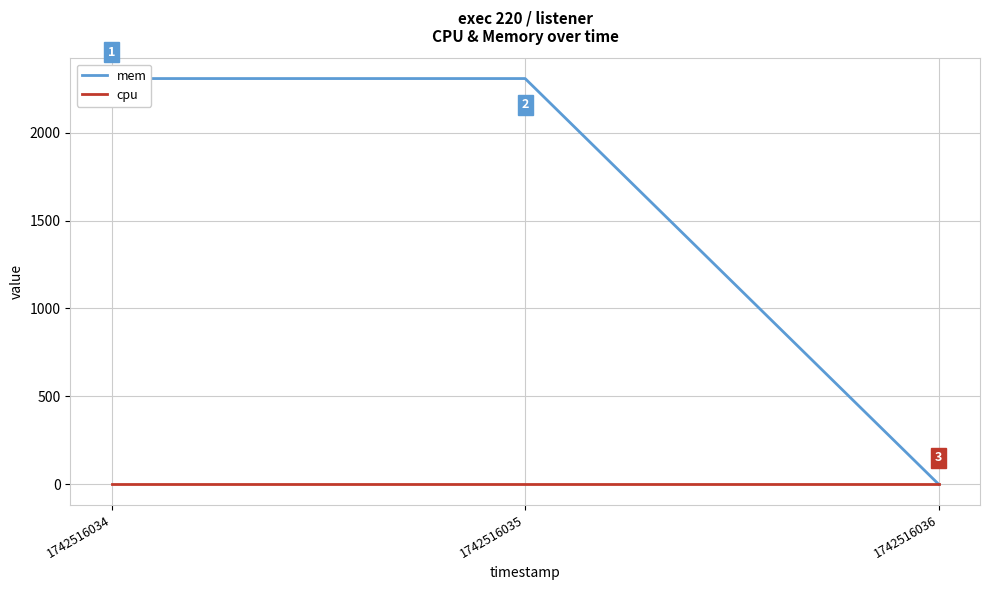

At which category is the sum across all series the highest?

1742516034